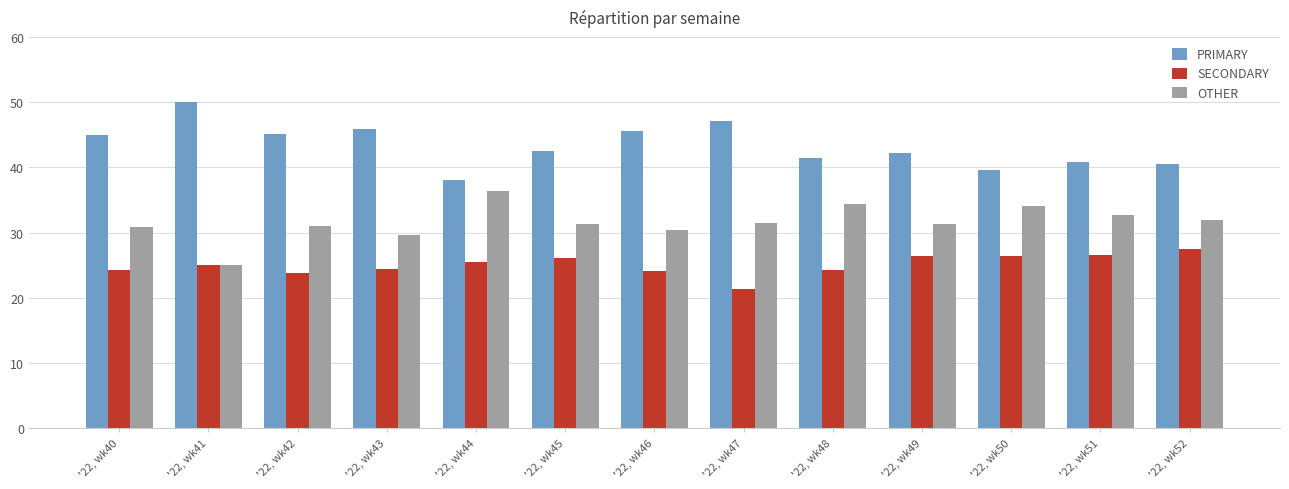

Between '22, wk50 and '22, wk52, which series saw the biggest shift?

OTHER